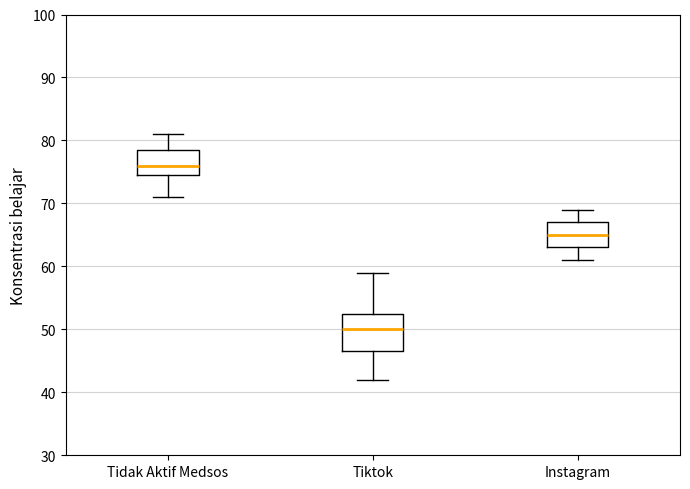

Comparing the boxes themselves (not the whiskers), which one is the tallest?

Tiktok